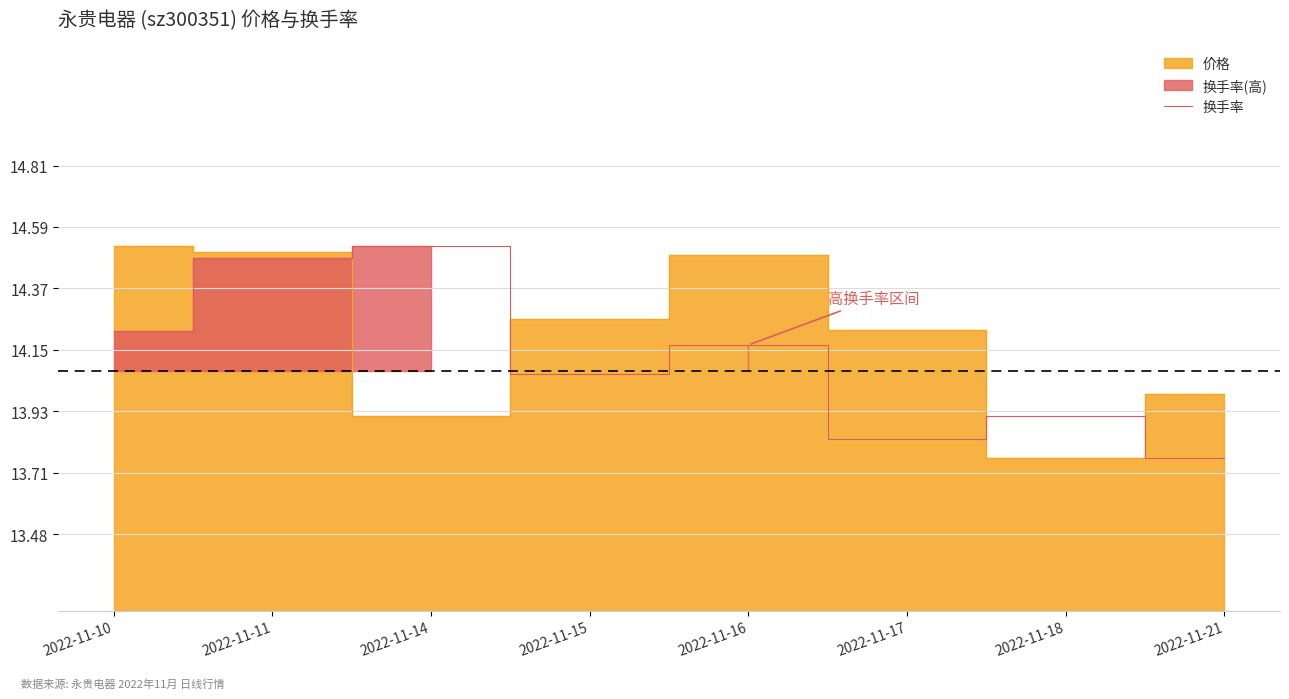

At which category does the data reach its first local peak?

2022-11-14